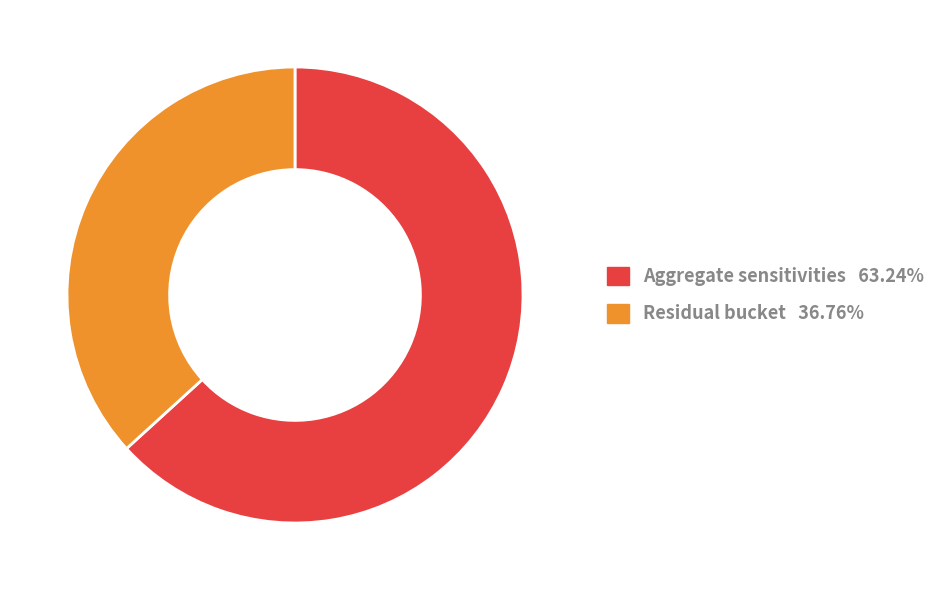

What is the smallest slice in the pie chart?

Residual bucket